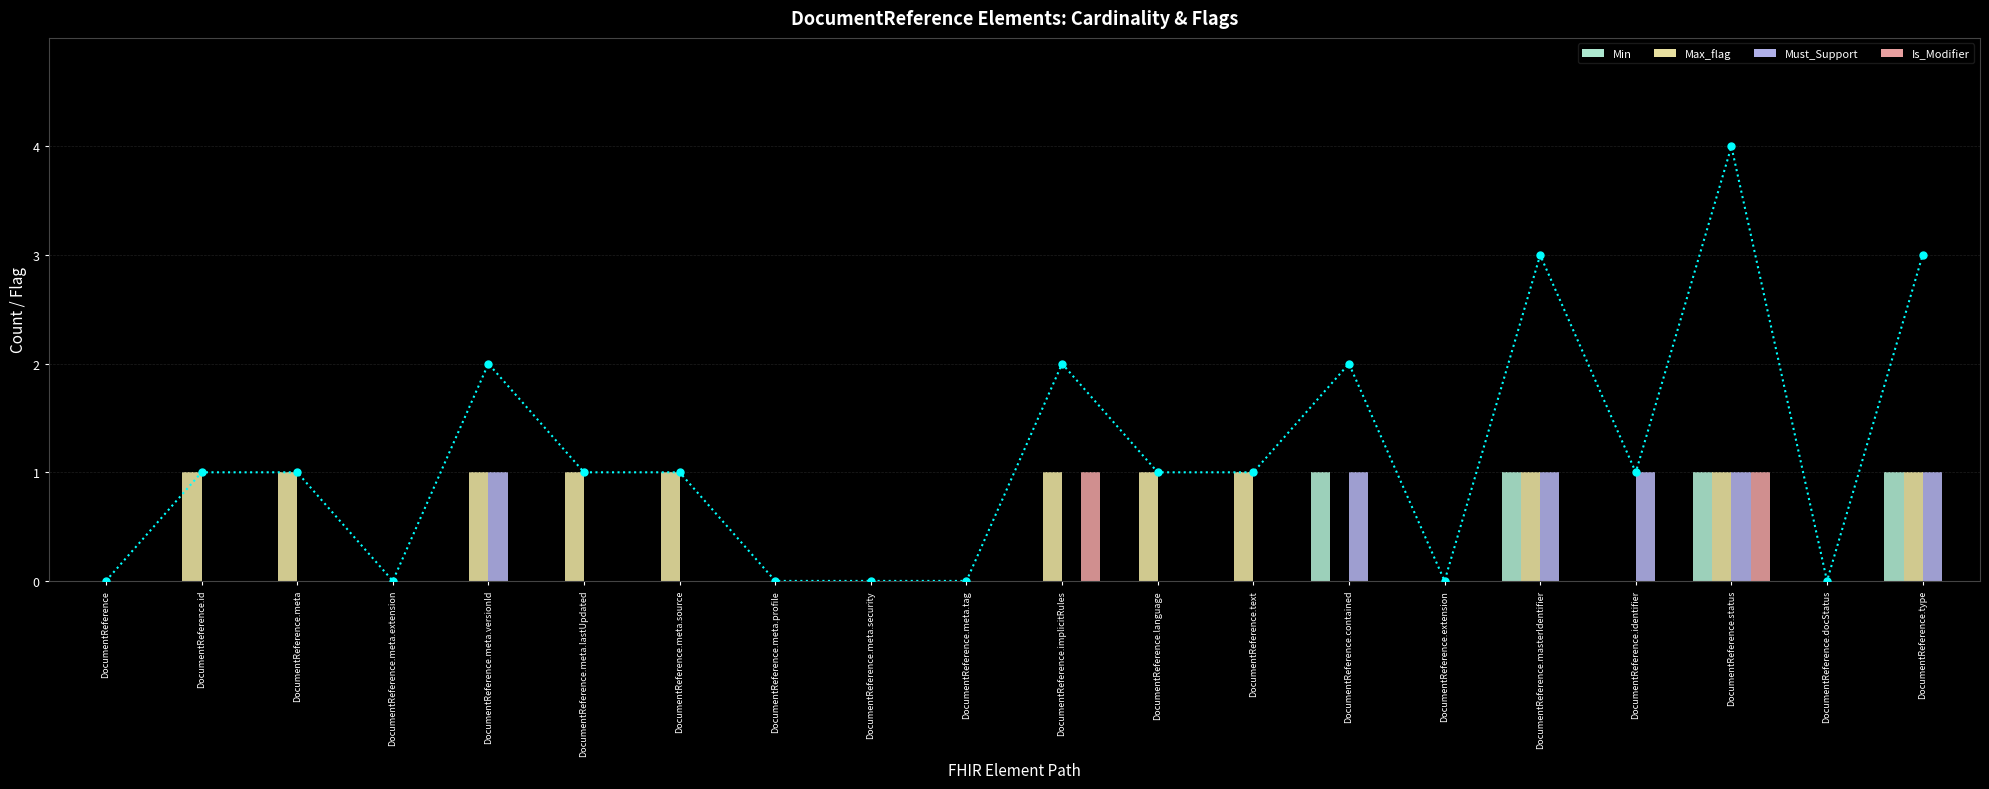

At which category is the sum across all series the highest?

DocumentReference.status